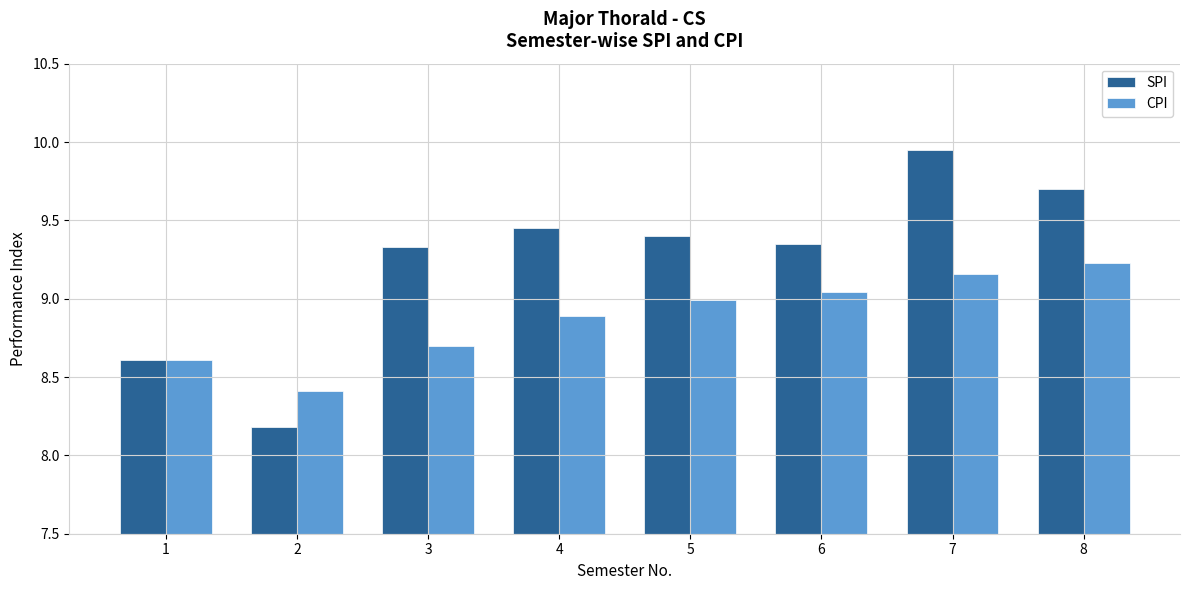

What is the sum of the CPI values at 4 and 5?

17.9